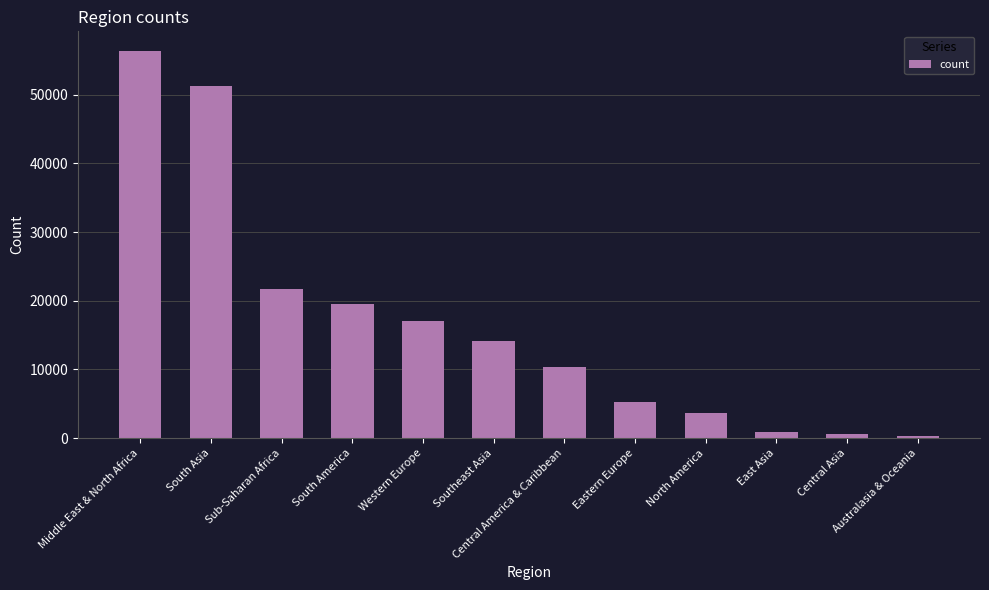

Reading right to left, list all the values displayed in this chart.

Australasia & Oceania=305	Central Asia=574	East Asia=825	North America=3698	Eastern Europe=5266	Central America & Caribbean=10374	Southeast Asia=14079	Western Europe=17033	South America=19572	Sub-Saharan Africa=21742	South Asia=51301	Middle East & North Africa=56414